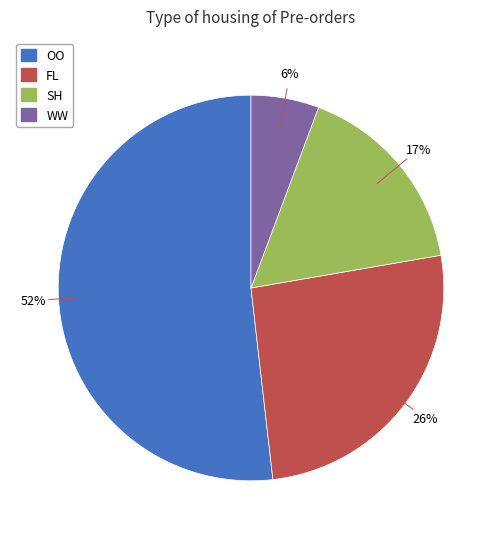

To the nearest percent, what percentage of the pie is FL?

26%